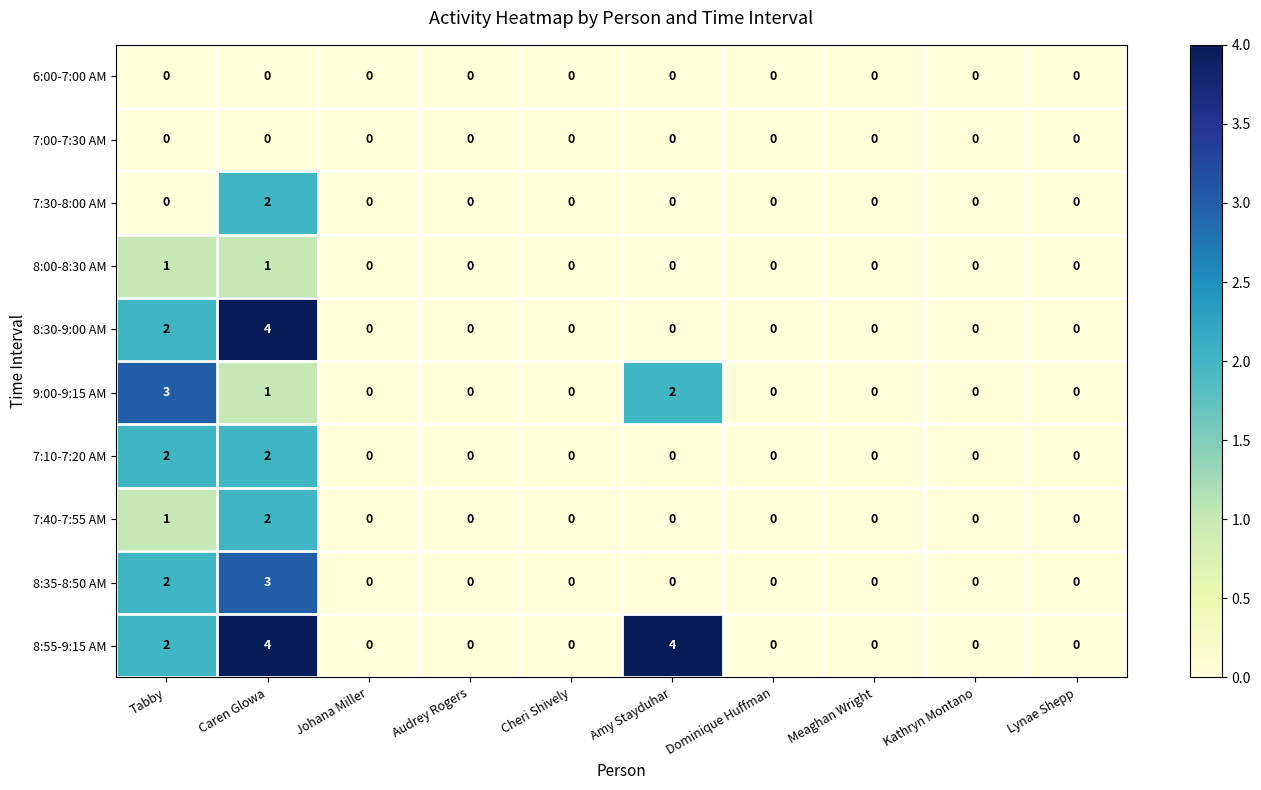

At how many categories does at least one series exceed 1?

3